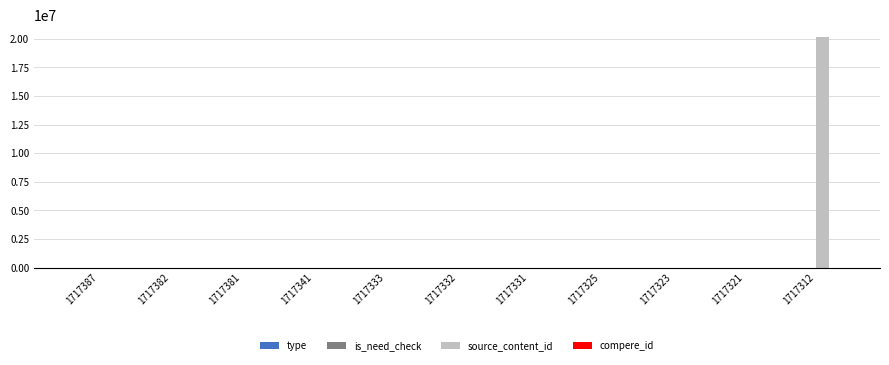

Which series has the largest total across all categories?

source_content_id